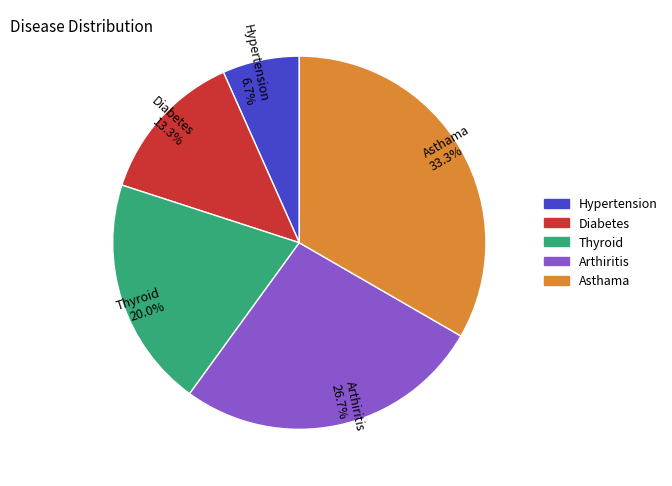

True or false: Hypertension accounts for 7% of the total.

True